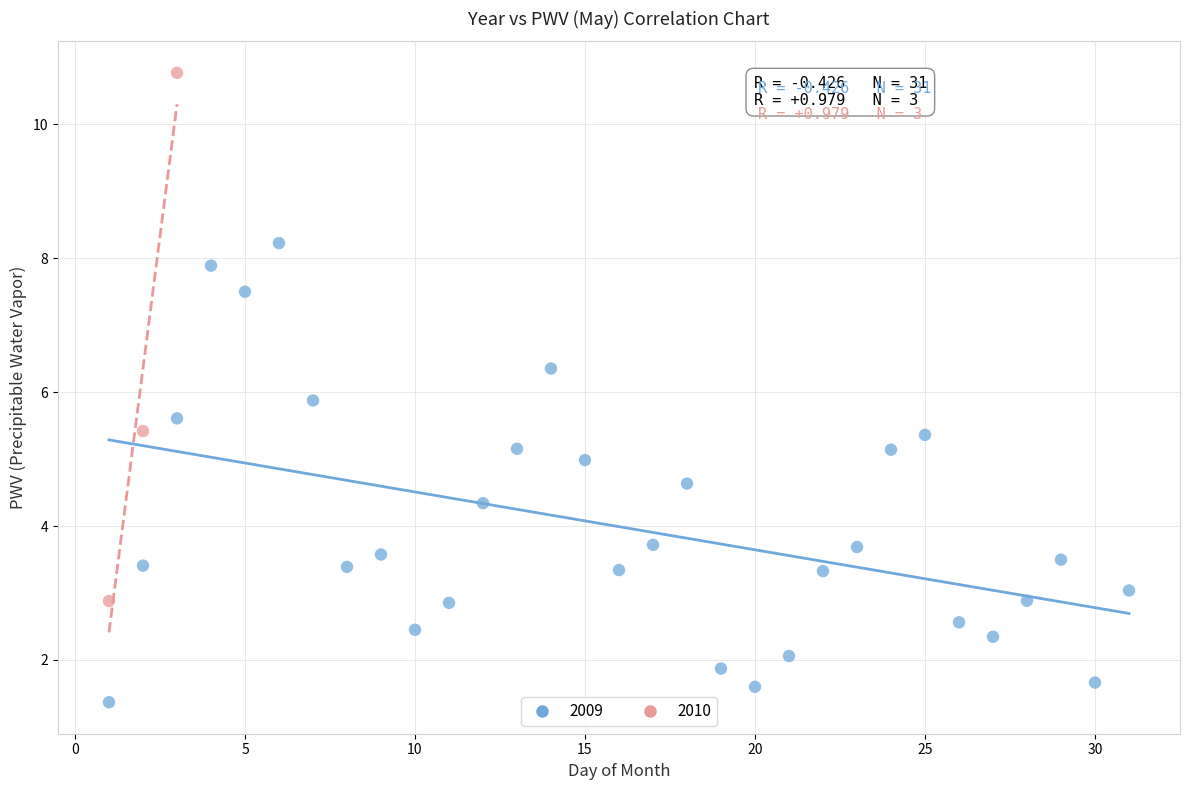

Which series has the largest Y range (max minus min)?

2010